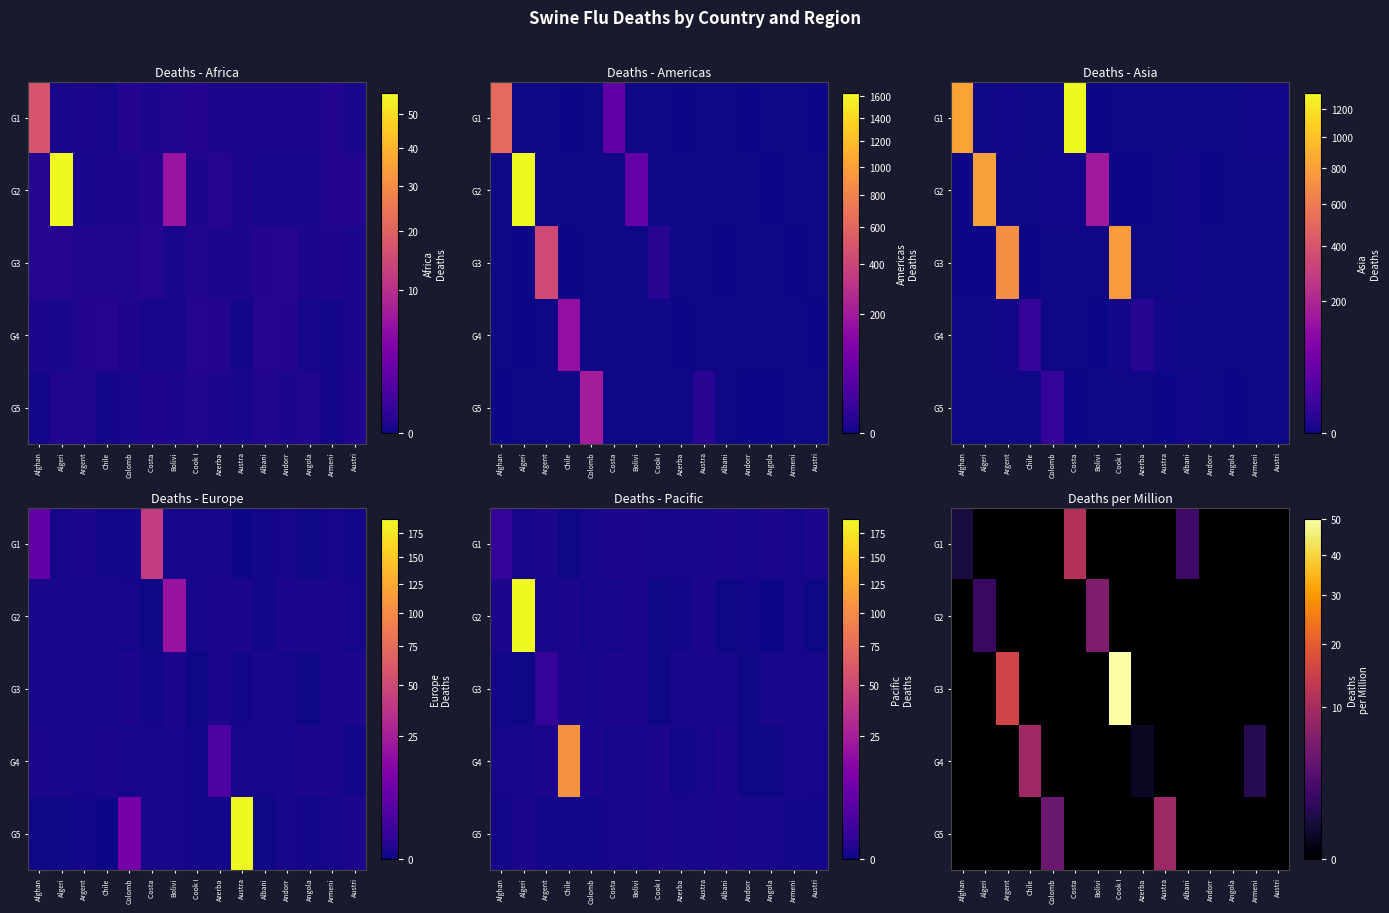

Reading left to right, list all the values displayed in this chart.

row_0: 0.6	0.0	0.0	0.0	0.0	11.4	0.0	0.0	0.0	0.0	1.9	0.0	0.0	0.0	0.0
row_1: 0.0	1.6	0.0	0.0	0.0	0.0	6.0	0.0	0.0	0.0	0.0	0.0	0.0	0.0	0.0
row_2: 0.0	0.0	15.5	0.0	0.0	0.0	0.0	50.0	0.0	0.0	0.0	0.0	0.0	0.0	0.0
row_3: 0.0	0.0	0.0	9.1	0.0	0.0	0.0	0.0	0.2	0.0	0.0	0.0	0.0	1.0	0.0
row_4: 0.0	0.0	0.0	0.0	4.5	0.0	0.0	0.0	0.0	9.0	0.0	0.0	0.0	0.0	0.0